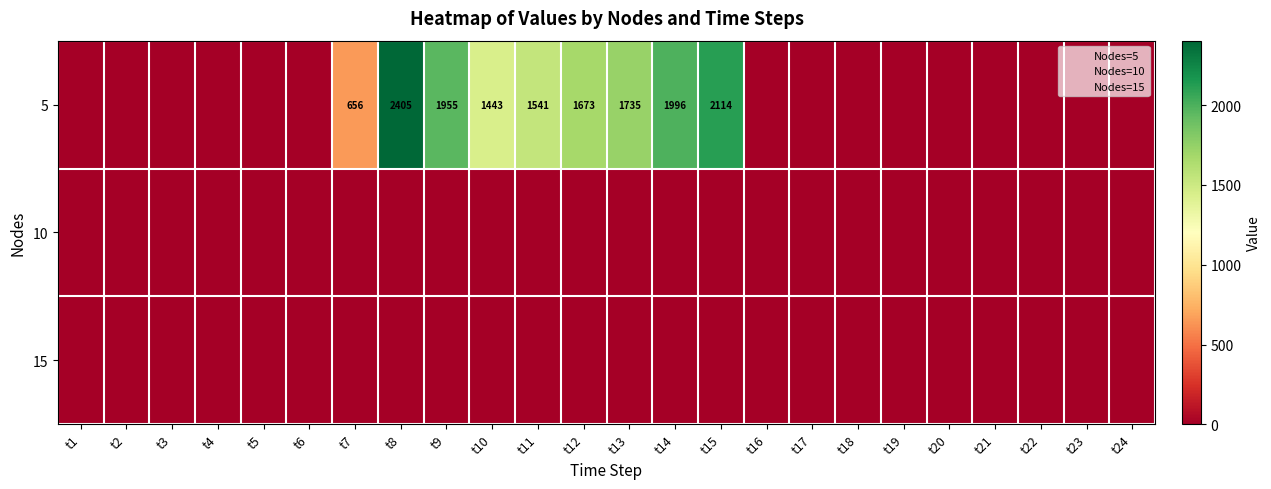

At which category is the sum across all series the highest?

t8